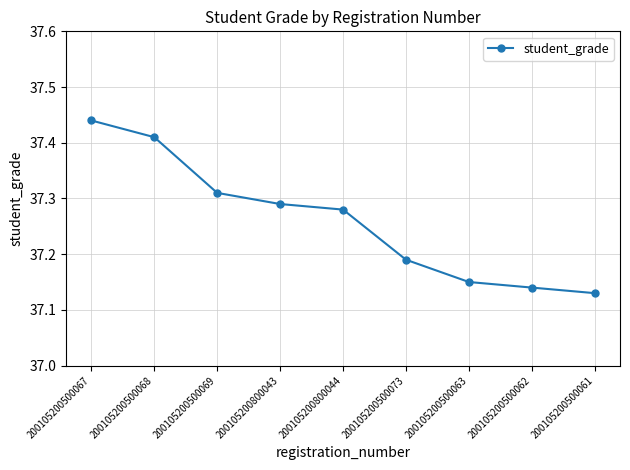

What is the label of the 4th point from the left?

200105200800043